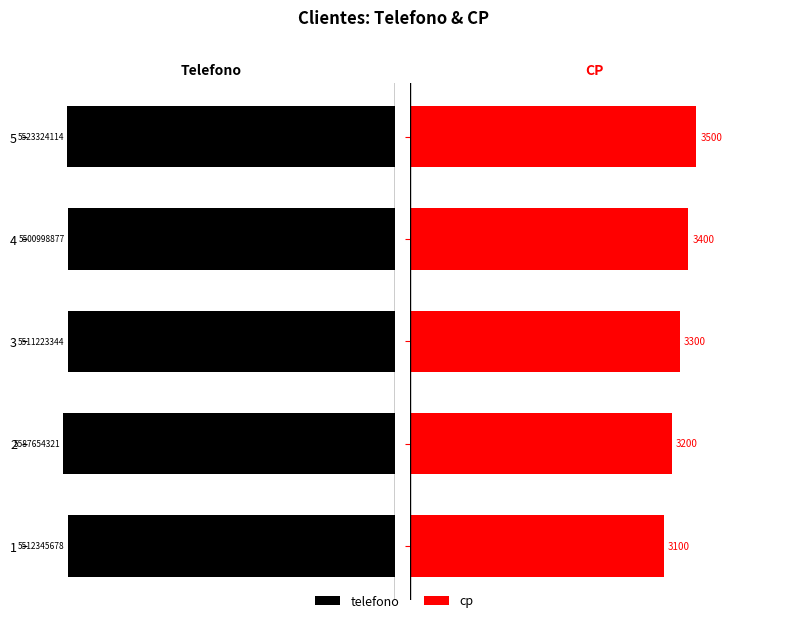

Reading left to right, transcribe all the data shown in this chart.

telefono: -5.5	-5.6	-5.5	-5.5	-5.5
cp: 3.1	3.2	3.3	3.4	3.5